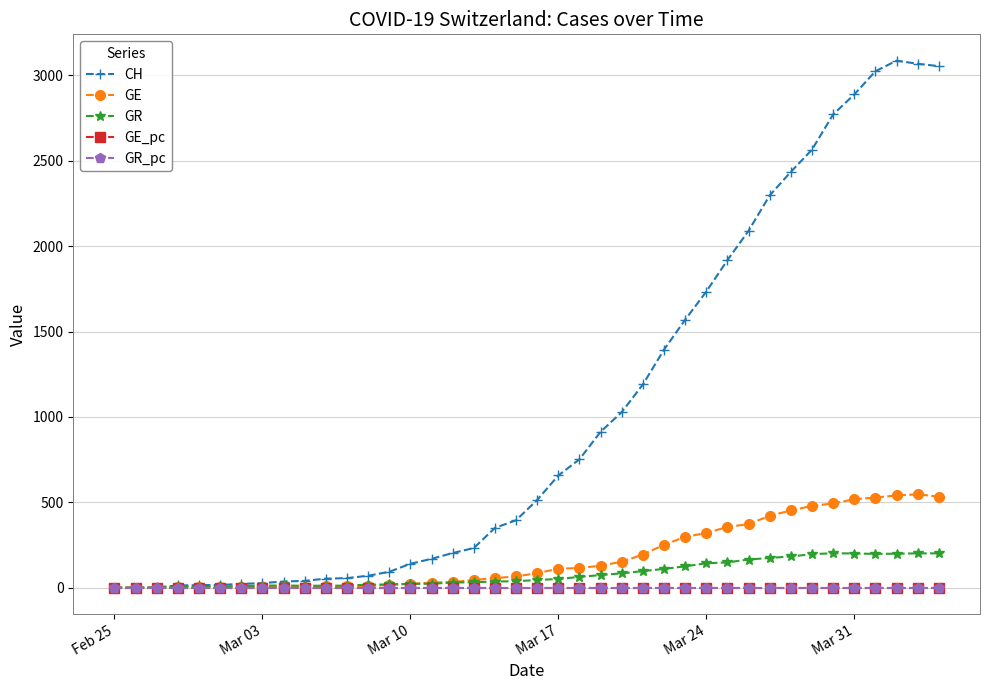

What is the maximum value shown in the chart?

3086.0